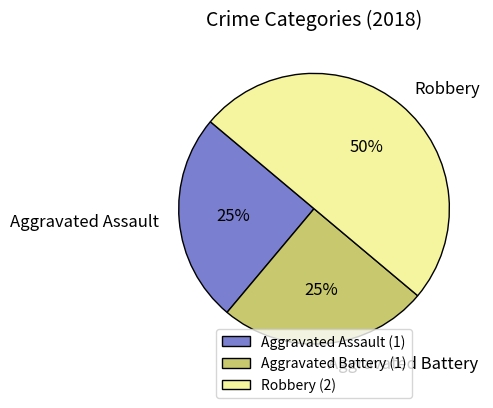

What is the largest slice in the pie chart?

Robbery